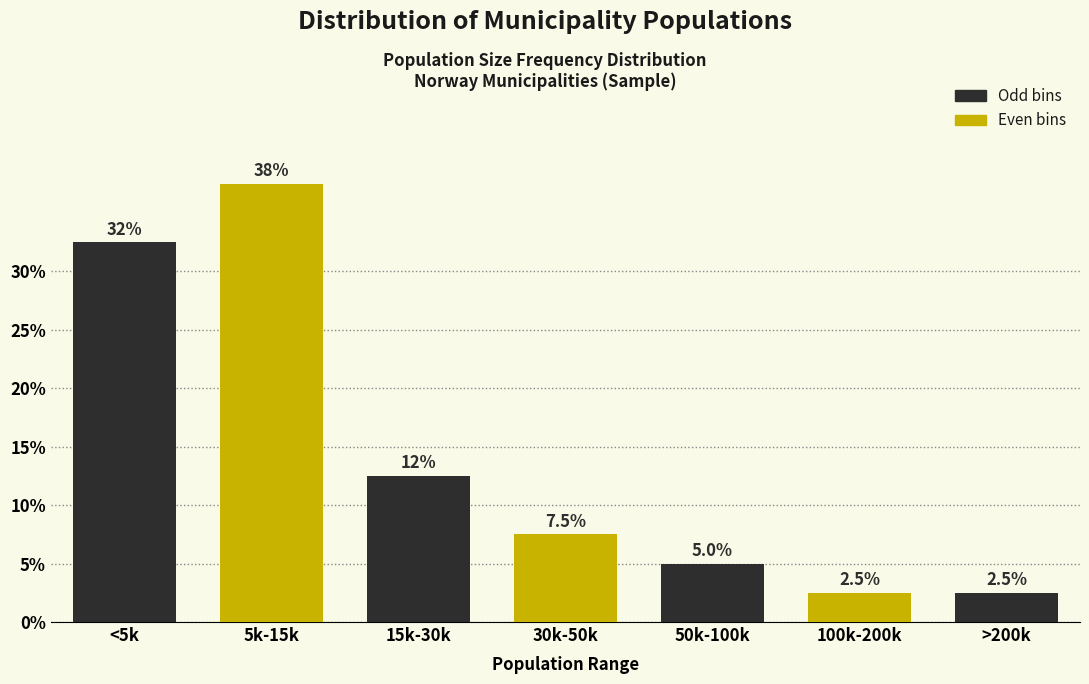

Reading left to right, extract all data points from this chart.

32.5	37.5	12.5	7.5	5.0	2.5	2.5